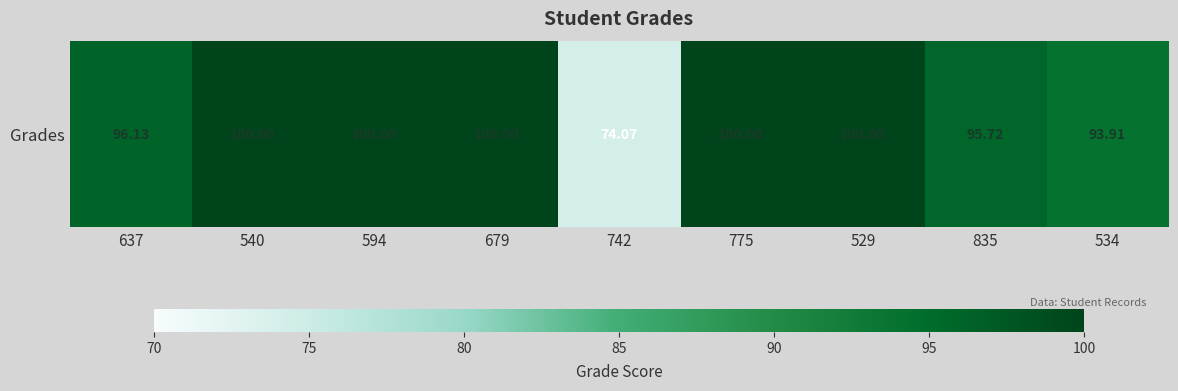

Rank the categories by value from lowest to highest.

742, 534, 835, 637, 540, 594, 679, 775, 529